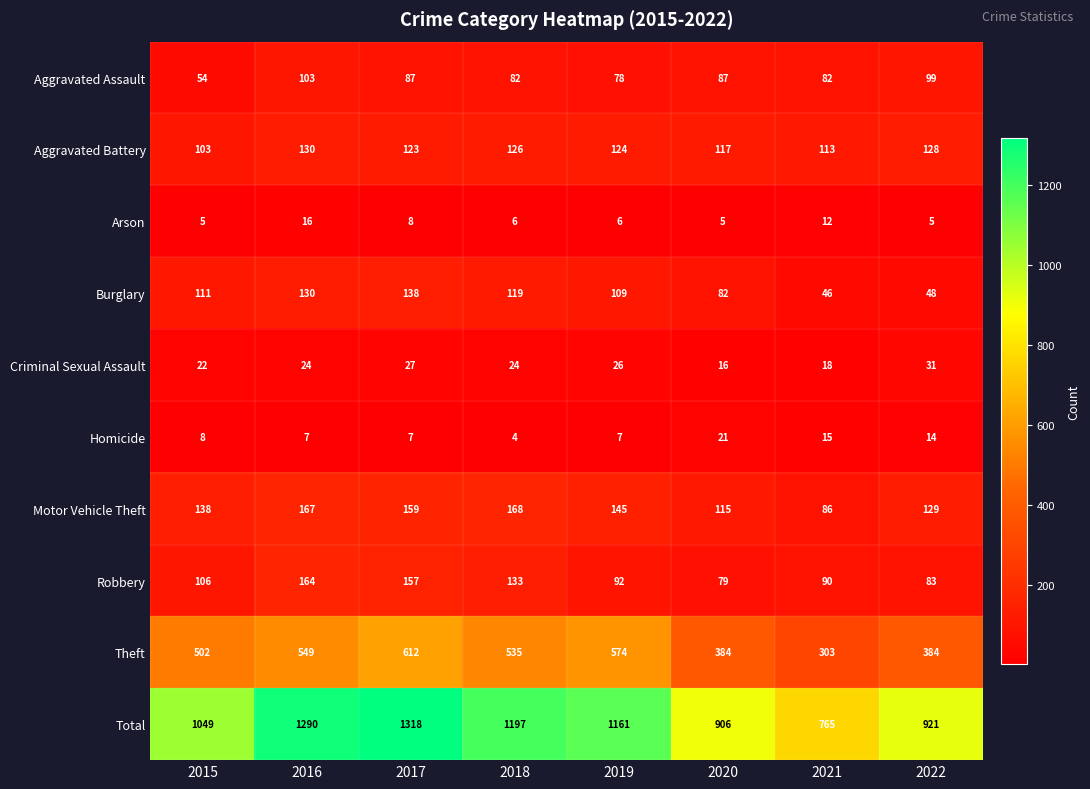

What is the maximum value shown in the chart?

1318